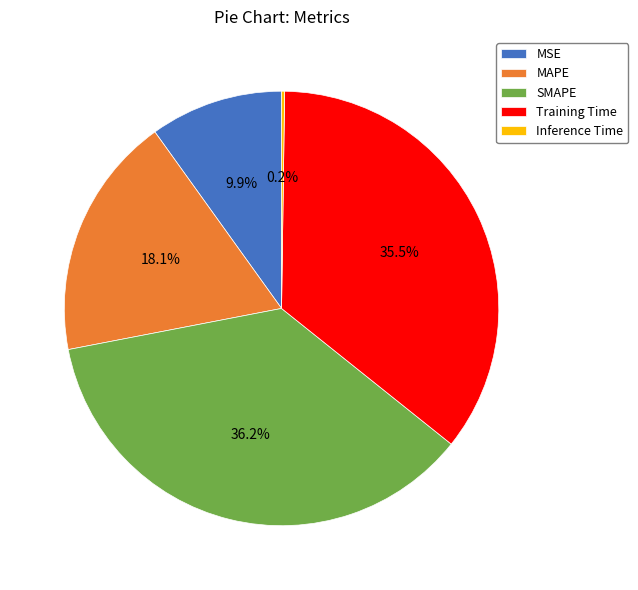

What is the largest slice in the pie chart?

SMAPE